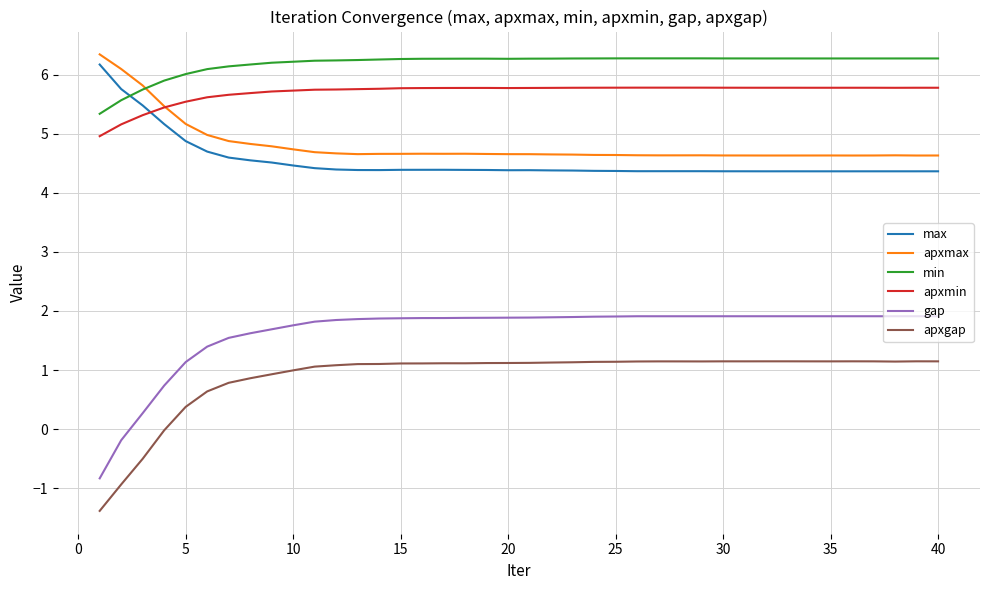

What is the maximum value shown in the chart?

6.3